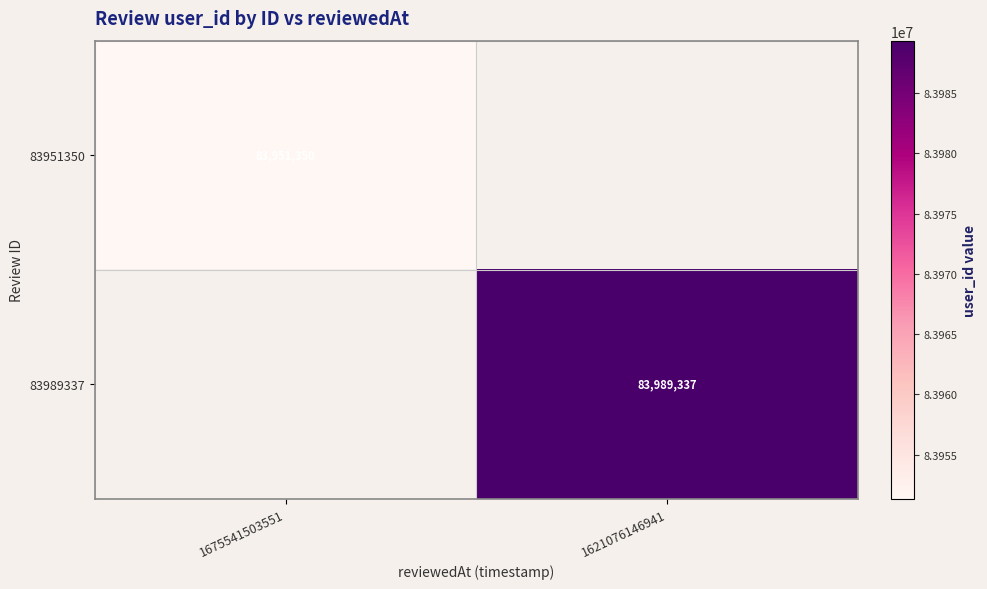

Is it true that 83951350 equals 83951350 at 1675541503551?

True